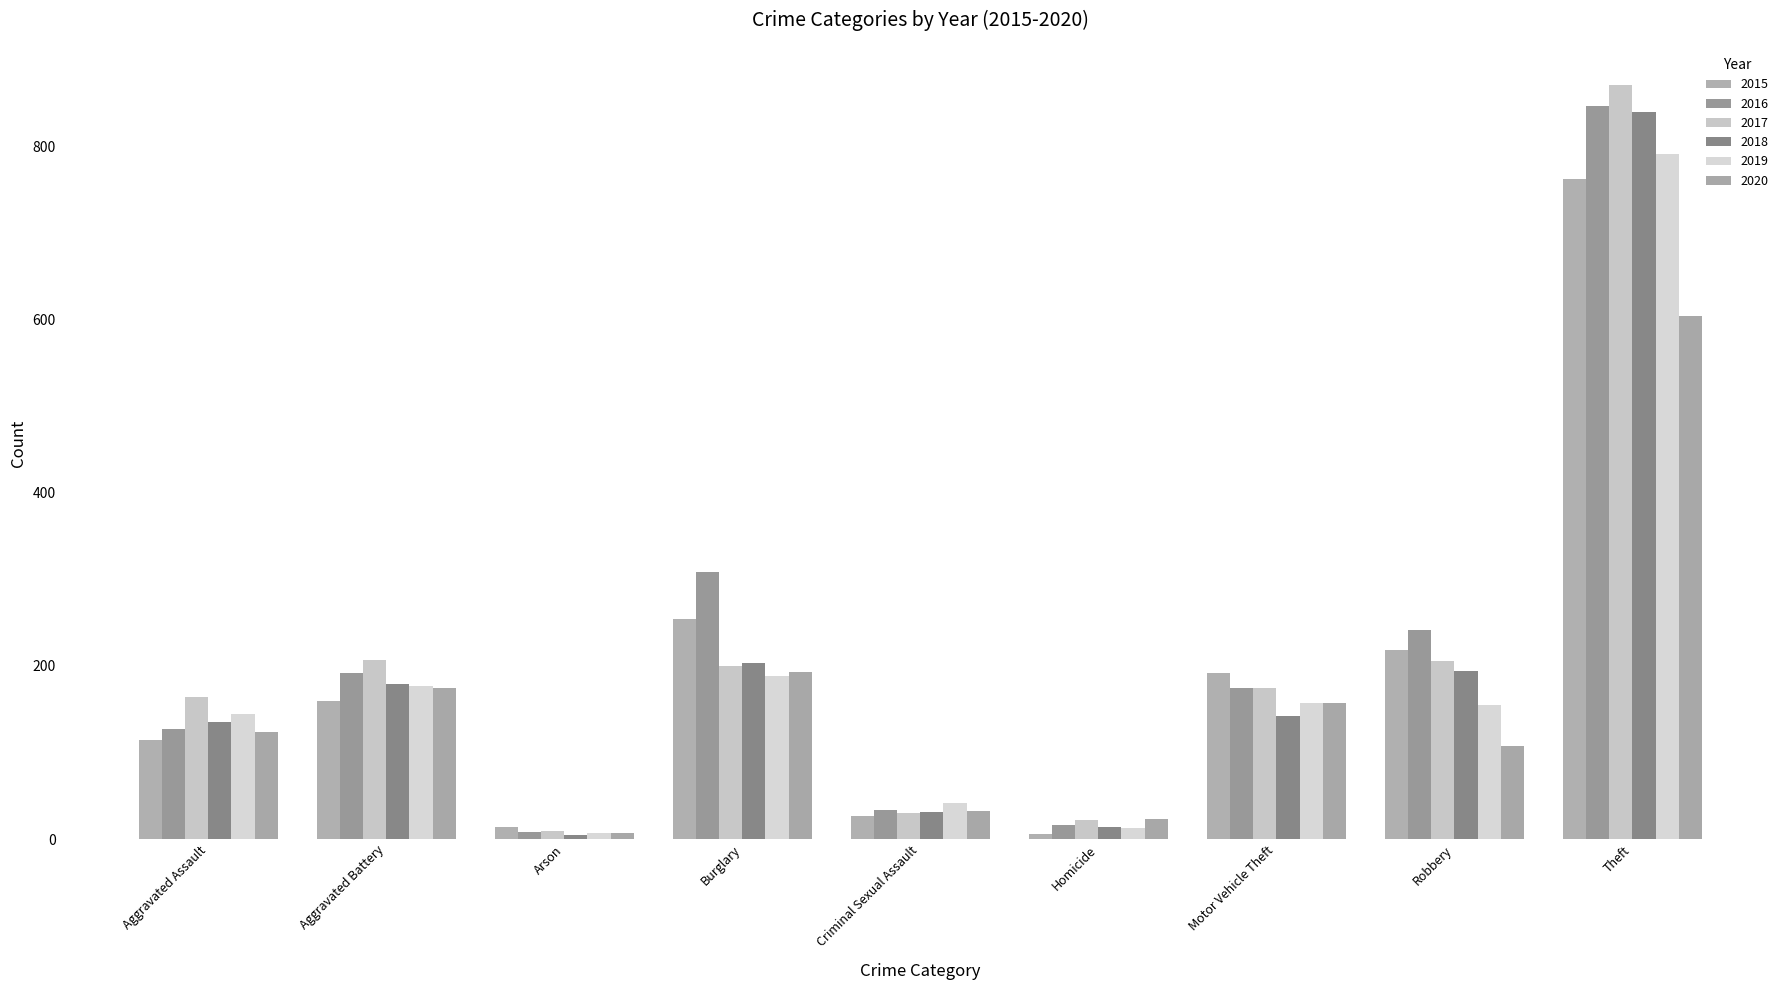

Reading left to right, list all the values displayed in this chart.

2015: 115	159	14	254	27	6	192	218	762
2016: 127	192	8	309	34	16	174	241	846
2017: 164	207	9	200	30	22	175	206	871
2018: 135	179	5	203	31	14	142	194	839
2019: 144	177	7	188	42	13	157	155	791
2020: 124	175	7	193	33	23	157	108	604